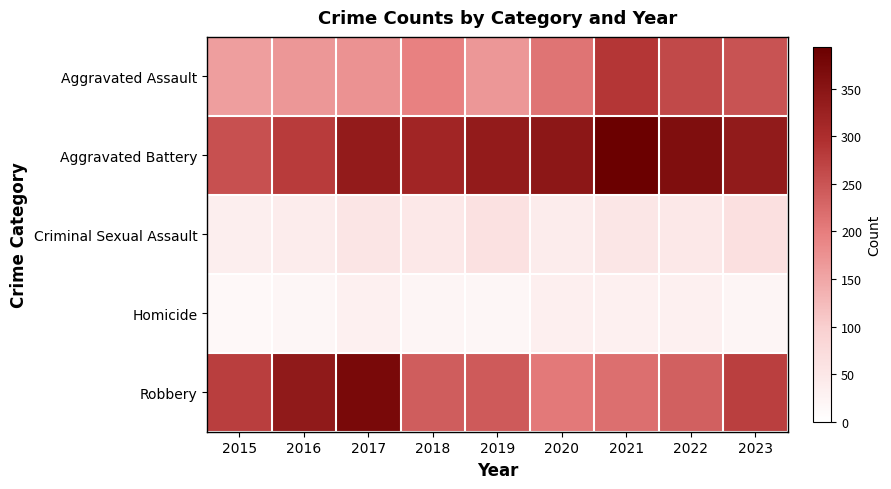

Reading left to right, extract all data points from this chart.

Aggravated Assault: 2015=160	2016=169	2017=175	2018=194	2019=168	2020=211	2021=287	2022=264	2023=252
Aggravated Battery: 2015=255	2016=281	2017=336	2018=316	2019=336	2020=345	2021=394	2022=364	2023=338
Criminal Sexual Assault: 2015=36	2016=39	2017=53	2018=47	2019=63	2020=39	2021=52	2022=47	2023=65
Homicide: 2015=14	2016=19	2017=30	2018=21	2019=18	2020=33	2021=31	2022=32	2023=21
Robbery: 2015=278	2016=339	2017=373	2018=240	2019=243	2020=205	2021=218	2022=236	2023=277